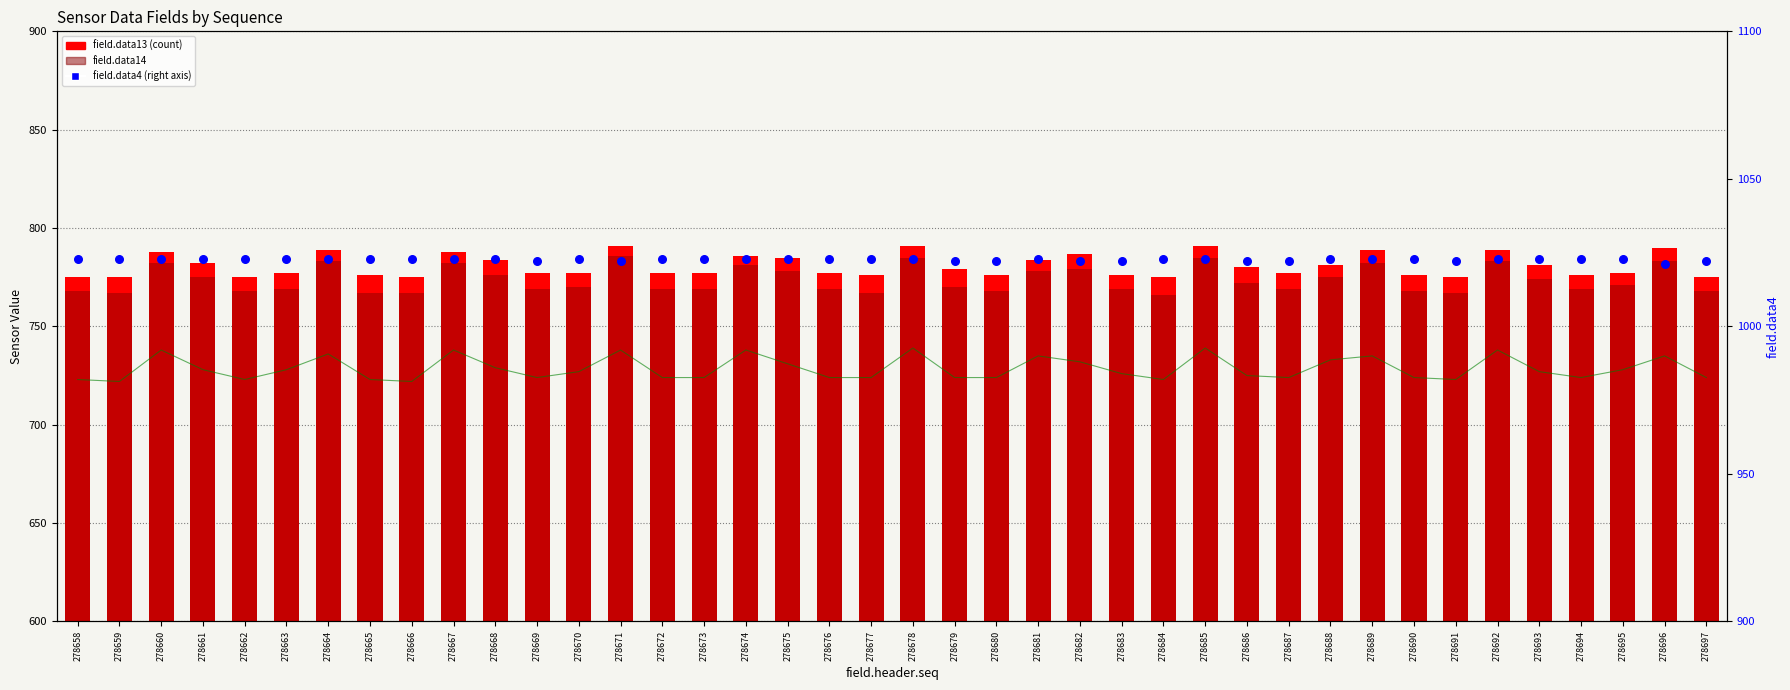

Is the value of field.data14 at 278697 greater than the value of field.data13 at 278663?

No